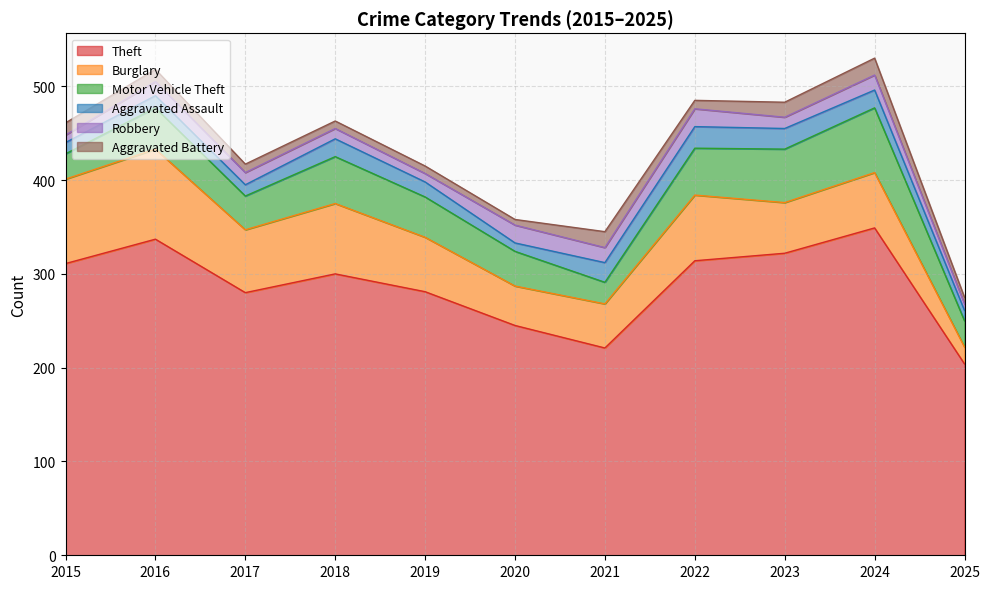

What is the maximum value for Motor Vehicle Theft?

69